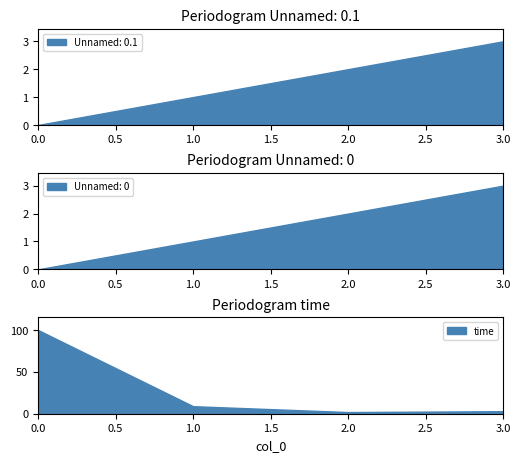

Which series has the largest range (max minus min)?

time